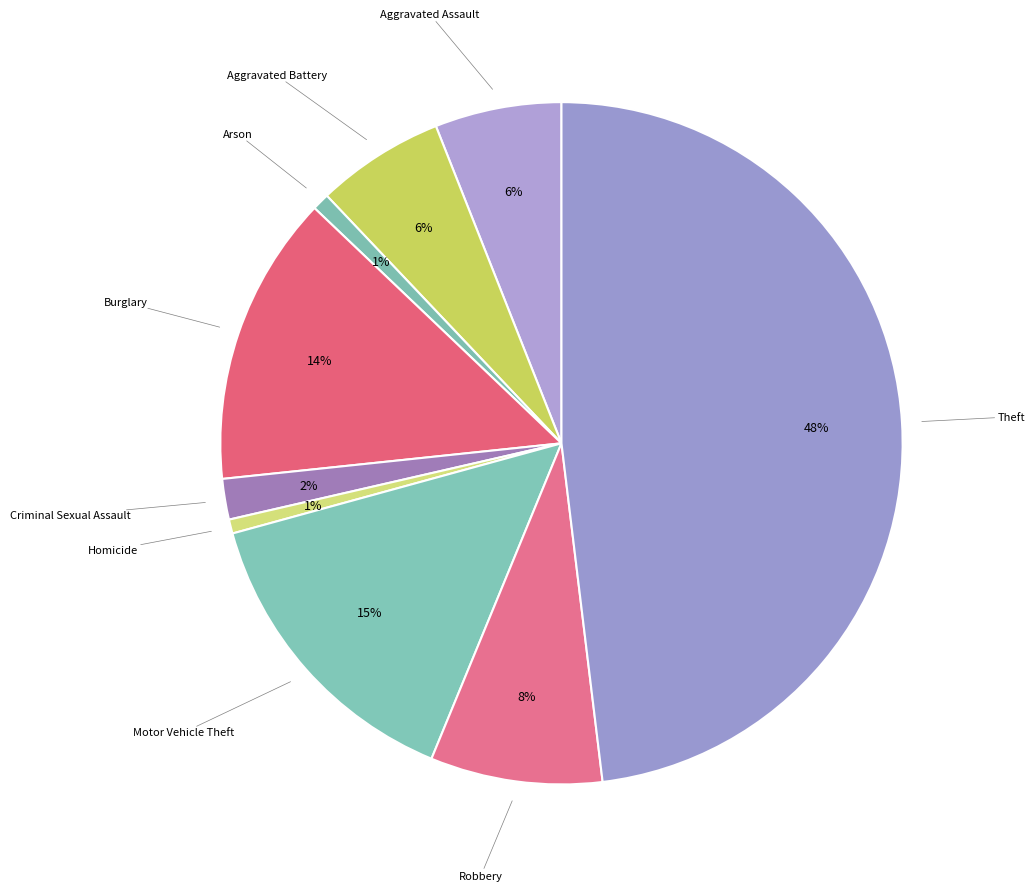

Count the number of slices in the pie.

9